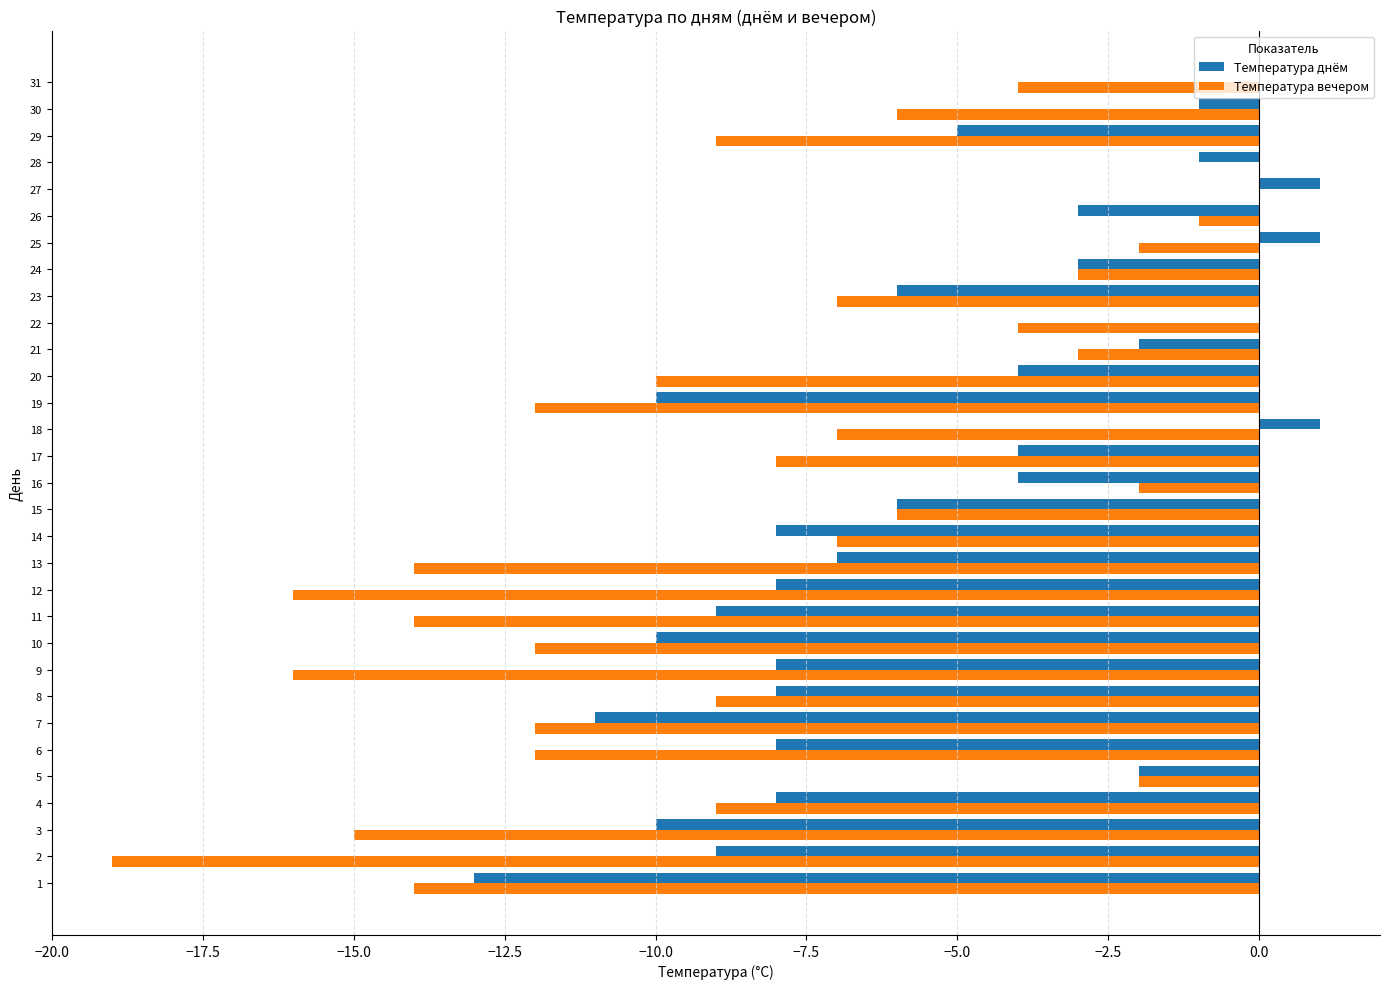

What value does the Температура вечером series have at 13, to the nearest 10?

-10